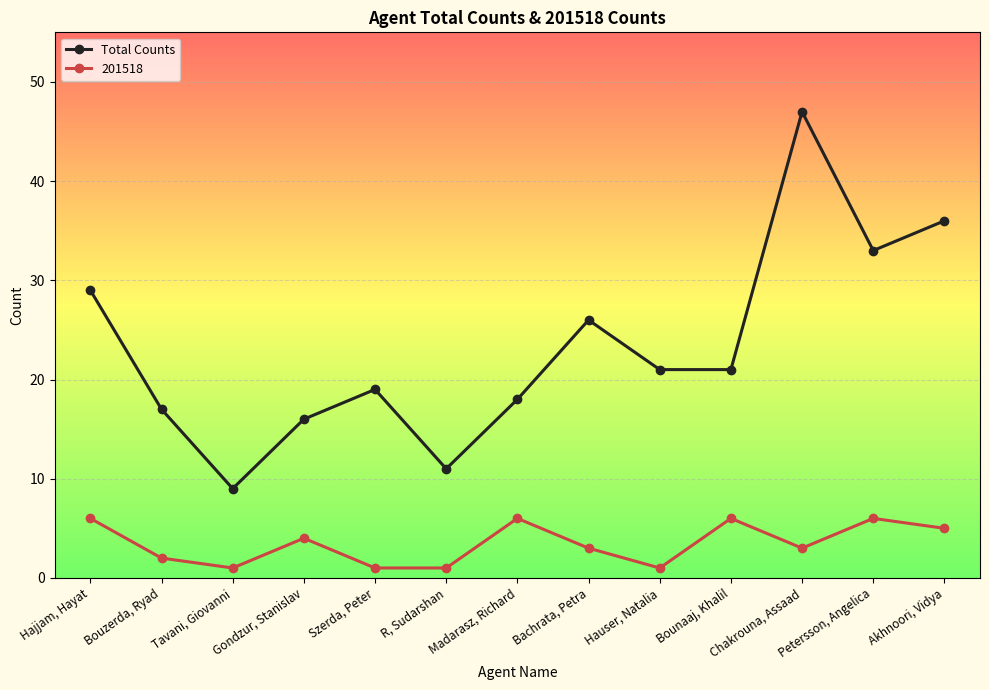

Which category has the highest value in the Total Counts series?

Chakrouna, Assaad